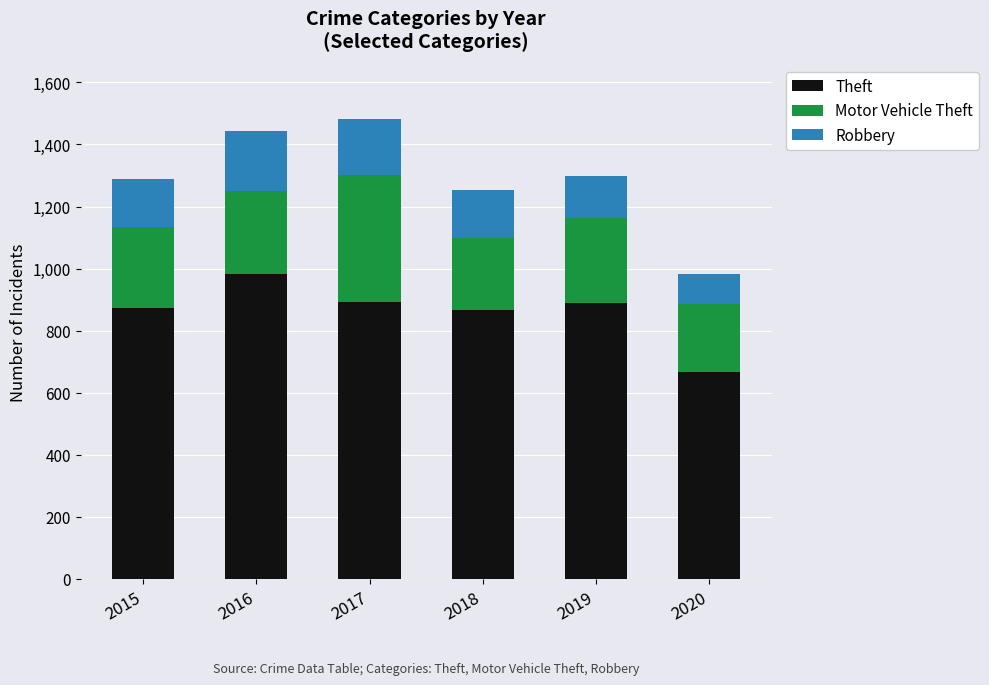

What is the sum of all Theft values?

5175